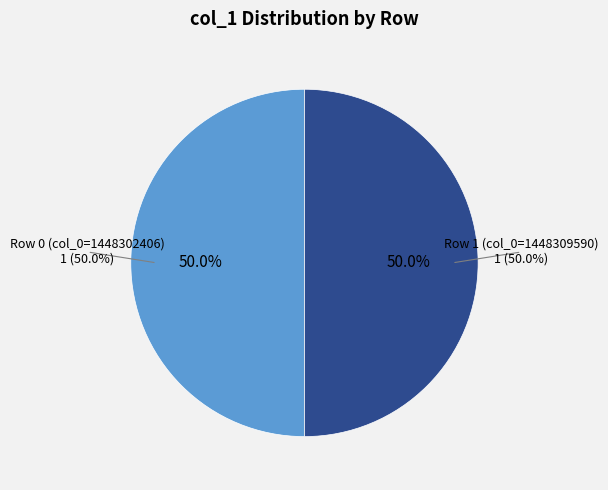

Is the sum of 1448309590 and 1448302406 greater than half?

Yes